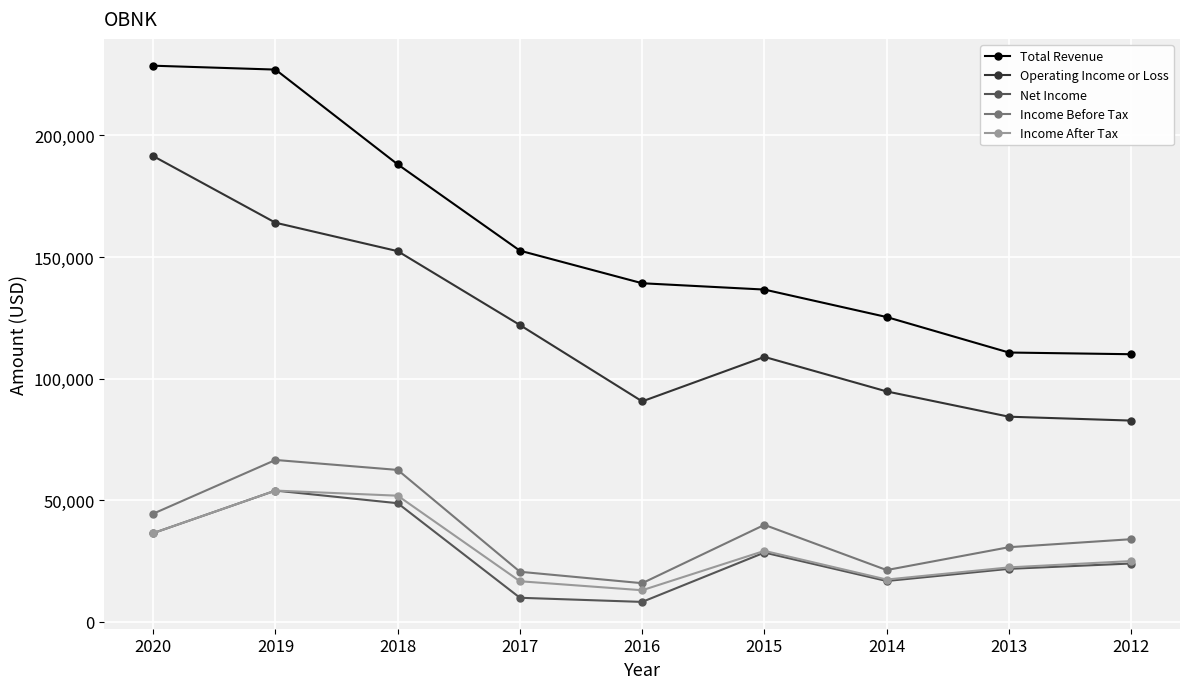

In Net Income, how many points are lower than both neighbors (excluding endpoints)?

2